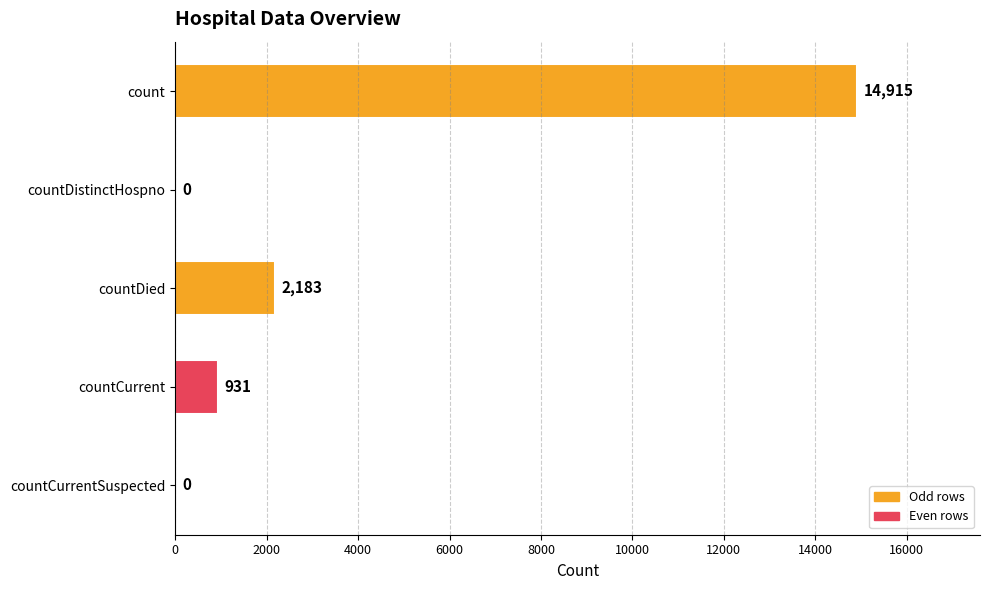

At which category does the chart reach its peak across all series?

count